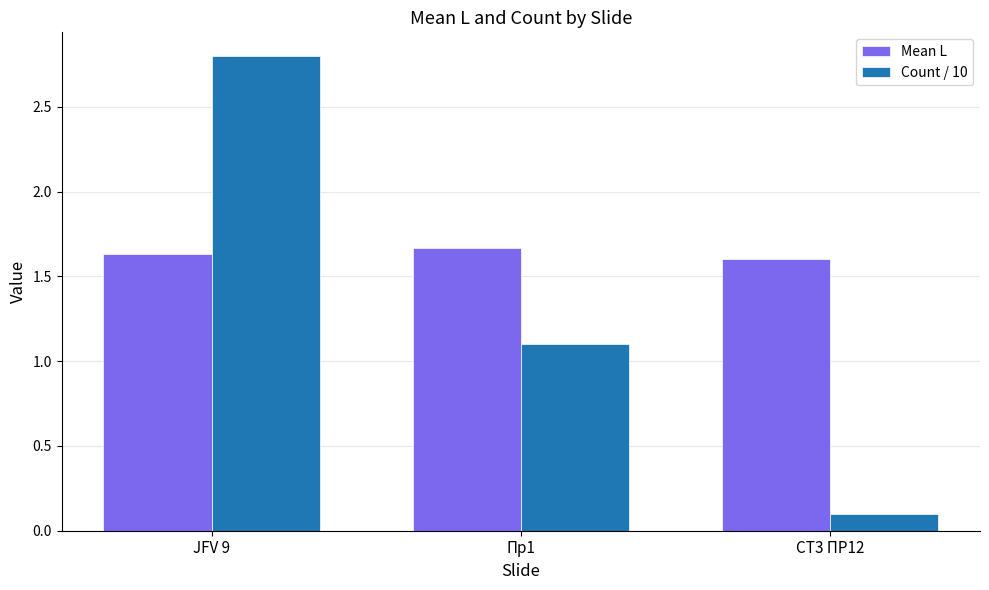

At which label does Mean L reach its minimum?

СТ3 ПР12